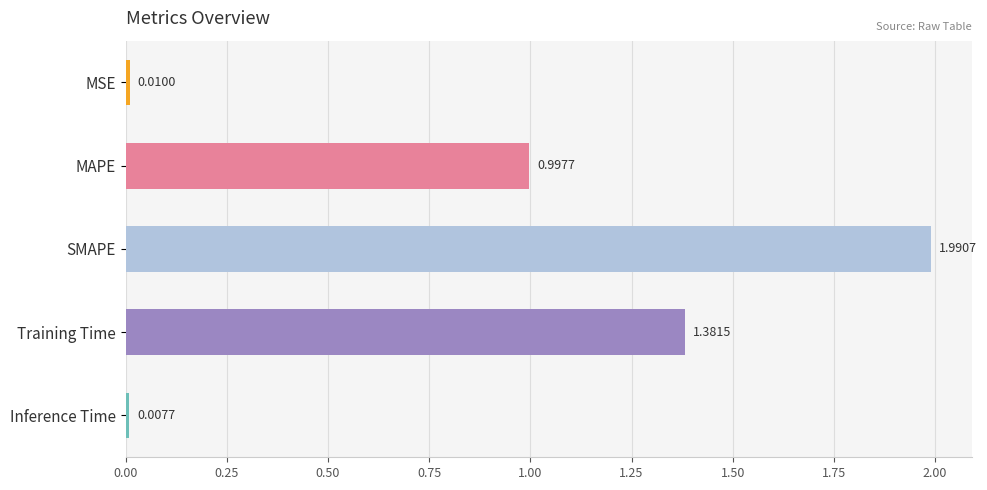

What is the change in value from SMAPE to Training Time?

-0.6